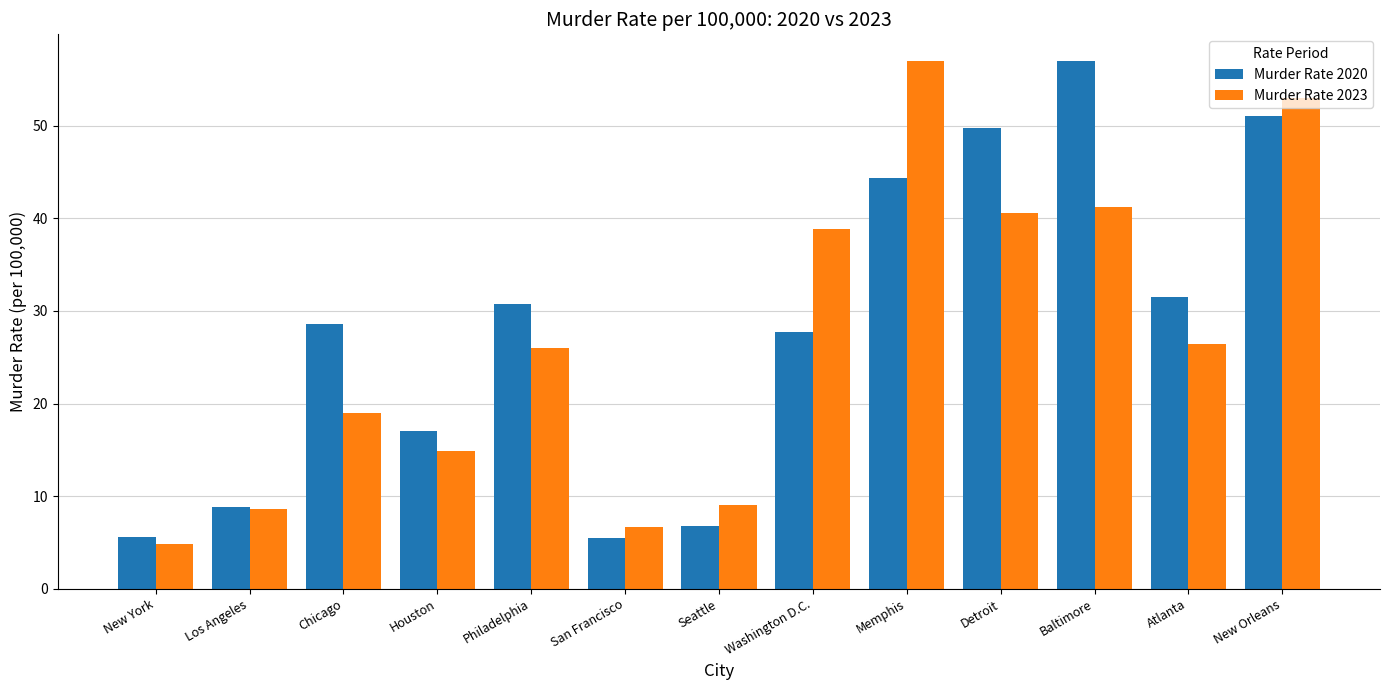

At which label does Murder Rate 2023 first exceed 25?

Philadelphia